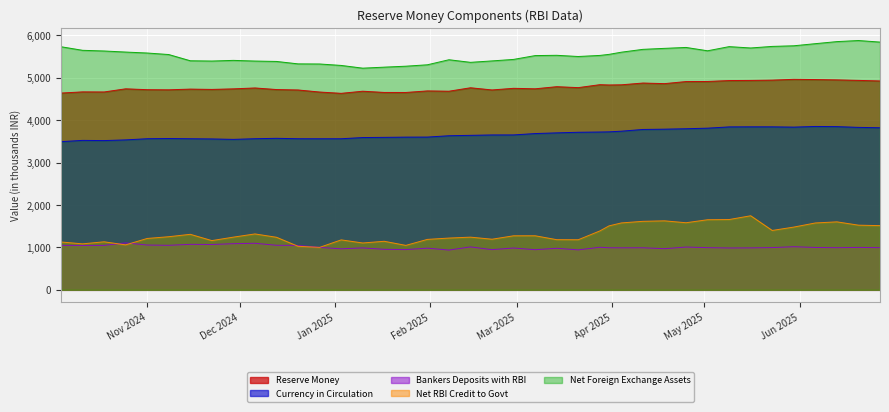

Rank the series by their maximum value, from lowest to highest.

Bankers Deposits with RBI, Net RBI Credit to Govt, Currency in Circulation, Reserve Money, Net Foreign Exchange Assets